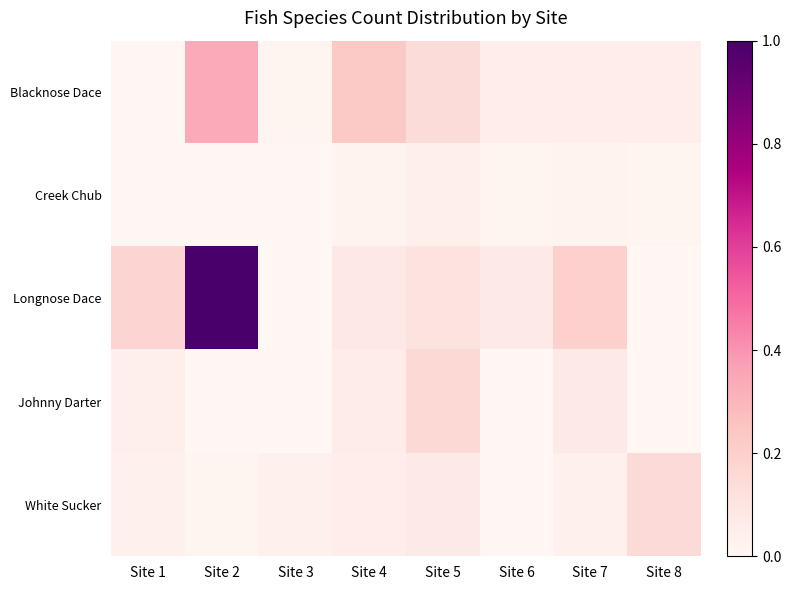

Which has a higher value, Site 5 or Site 3?

Site 5